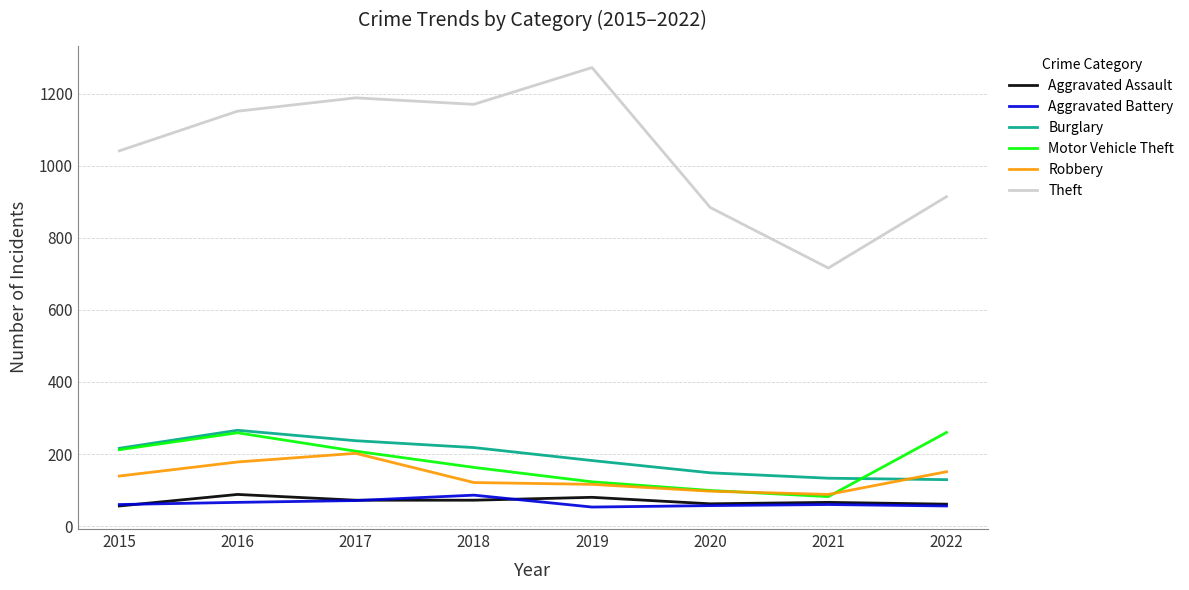

What is the difference between the second highest and second lowest values in the Motor Vehicle Theft series?

160